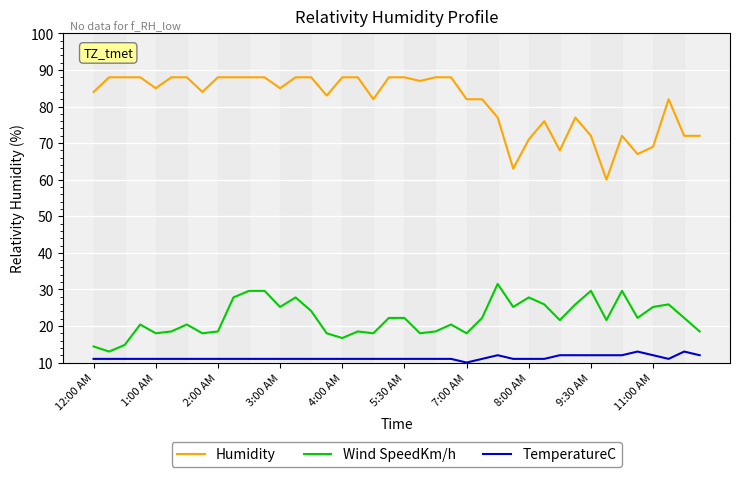

What is the maximum value shown in the chart?

88.0